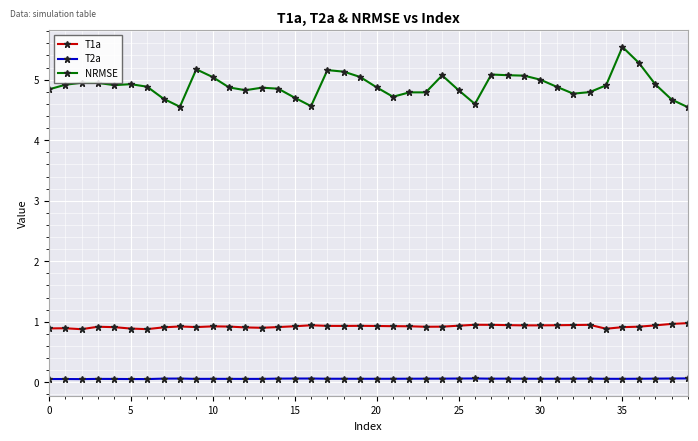

How many lines are shown in the chart?

3